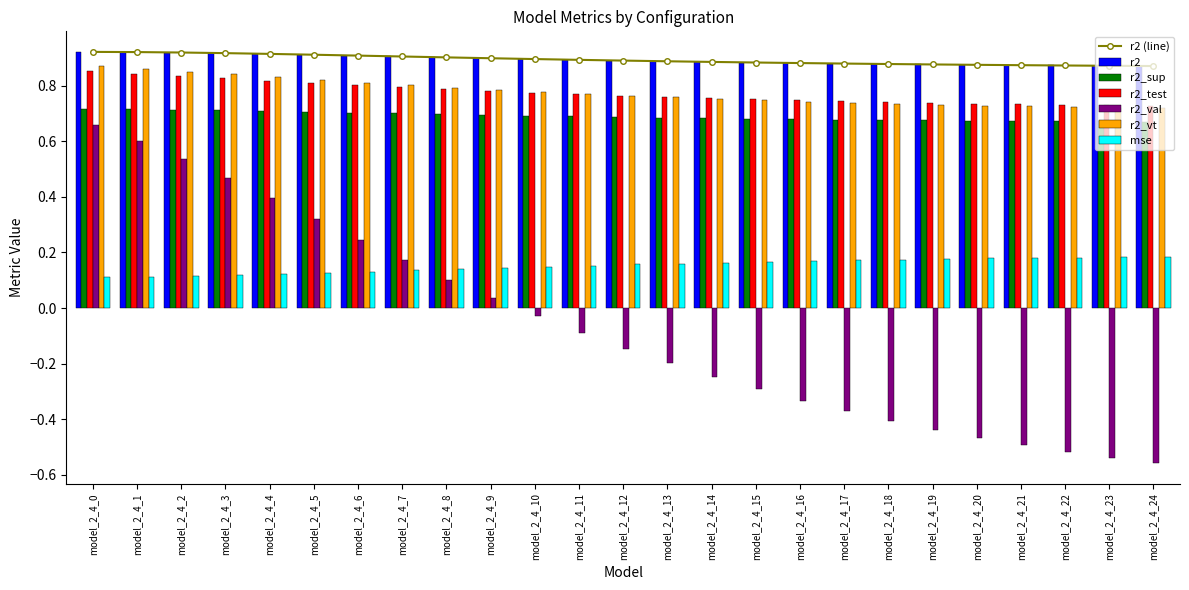

Rank the series at model_2_4_24 from highest to lowest value.

r2, mse, r2_test, r2_vt, r2_sup, r2_val